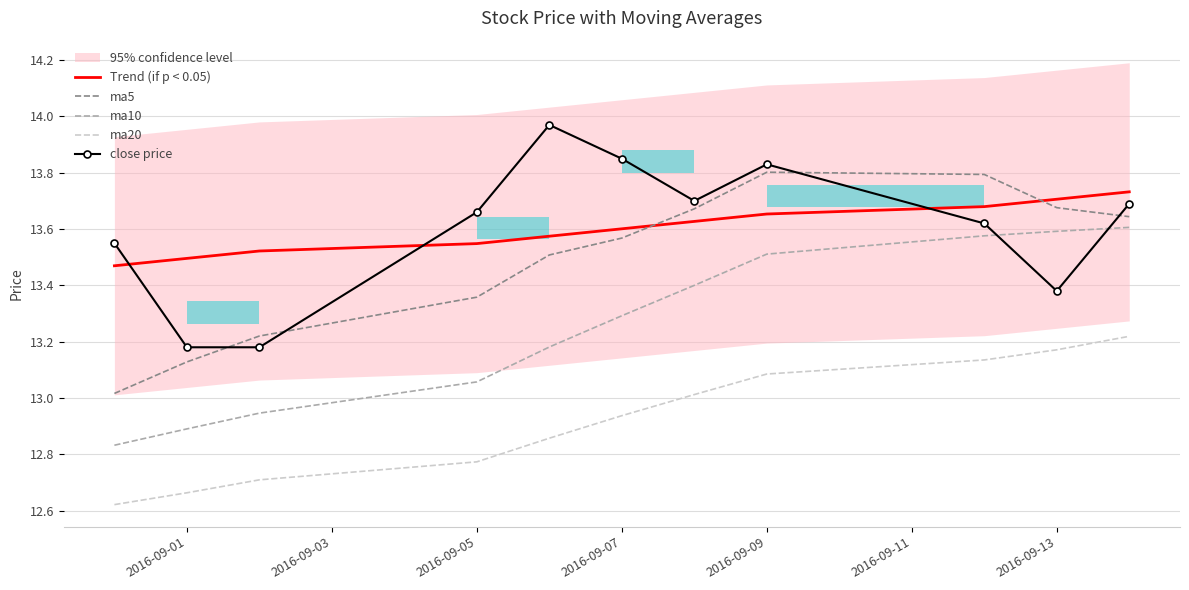

True or false: ma20 and ma10 cross at least once.

False